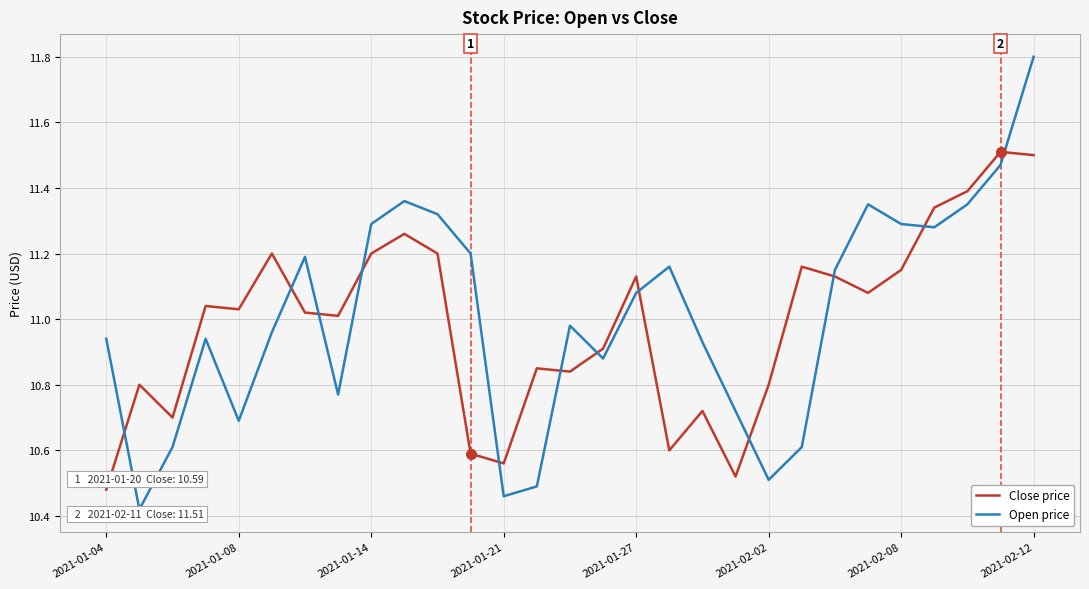

List the series in order of their peak value, lowest first.

Close price, Open price